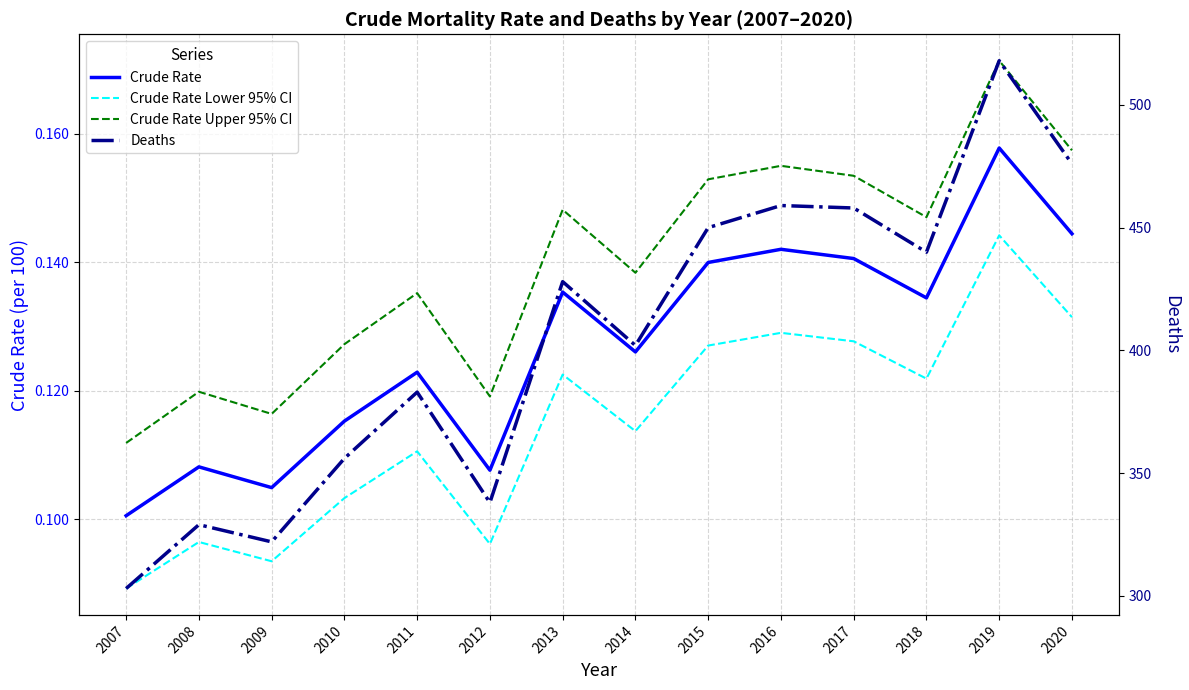

Which has a higher value, 2018 or 2007?

2018